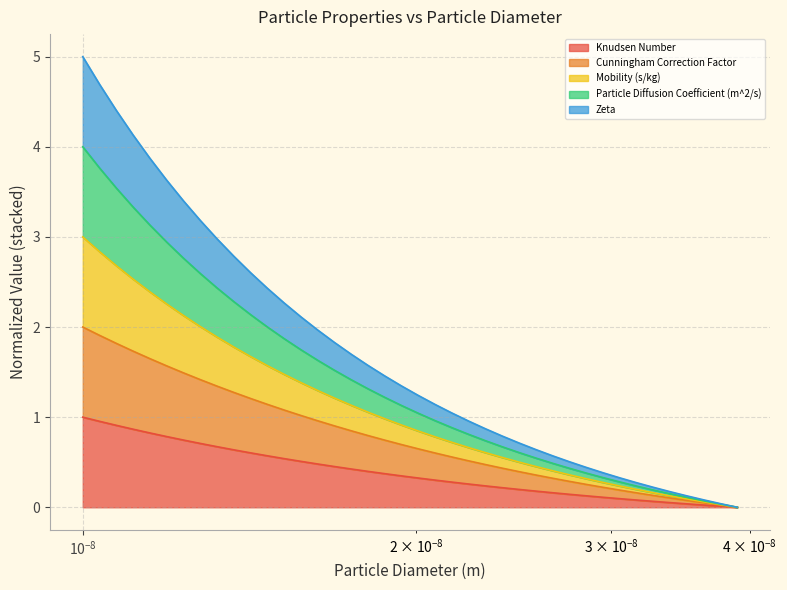

Count the number of data series in this chart.

5